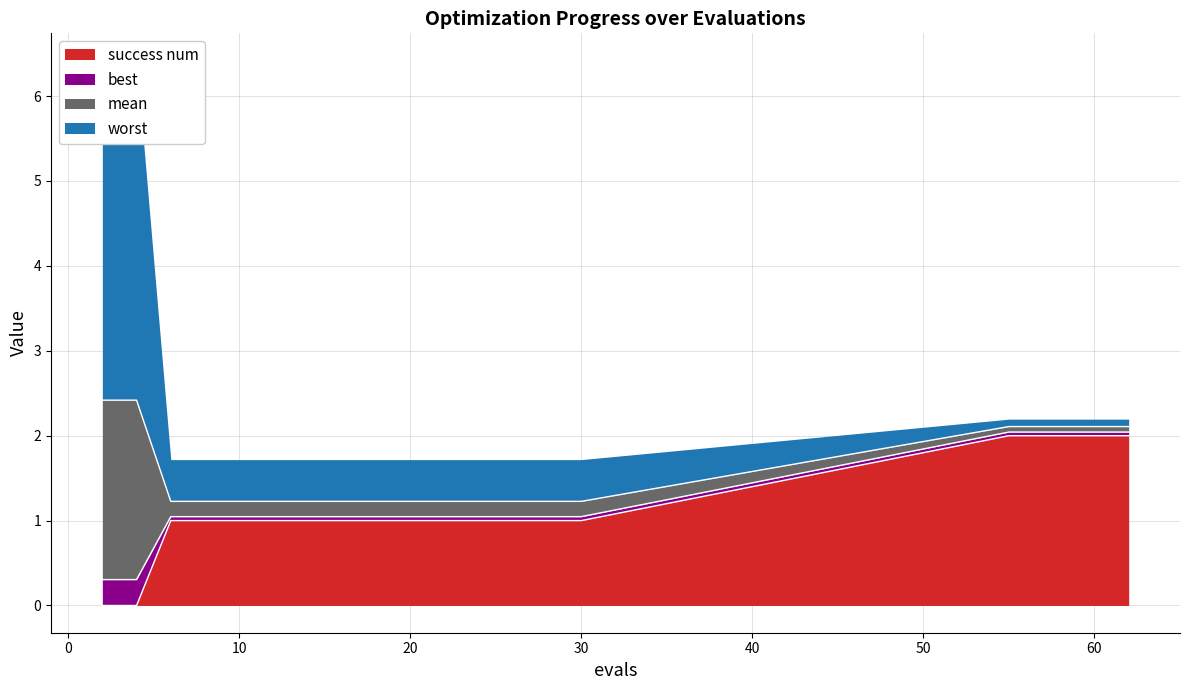

Reading left to right, what are all the values shown in this chart?

mean: 2=2.1	4=2.1	6=0.2	8=0.2	10=0.2	12=0.2	14=0.2	16=0.2	18=0.2	20=0.2	22=0.2	24=0.2	26=0.2	28=0.2	30=0.2	55=0.1	56=0.1	58=0.1	60=0.1	62=0.1
best: 2=0.3	4=0.3	6=0.0	8=0.0	10=0.0	12=0.0	14=0.0	16=0.0	18=0.0	20=0.0	22=0.0	24=0.0	26=0.0	28=0.0	30=0.0	55=0.0	56=0.0	58=0.0	60=0.0	62=0.0
worst: 2=4.0	4=4.0	6=0.5	8=0.5	10=0.5	12=0.5	14=0.5	16=0.5	18=0.5	20=0.5	22=0.5	24=0.5	26=0.5	28=0.5	30=0.5	55=0.1	56=0.1	58=0.1	60=0.1	62=0.1
success num: 2=0.0	4=0.0	6=1.0	8=1.0	10=1.0	12=1.0	14=1.0	16=1.0	18=1.0	20=1.0	22=1.0	24=1.0	26=1.0	28=1.0	30=1.0	55=2.0	56=2.0	58=2.0	60=2.0	62=2.0